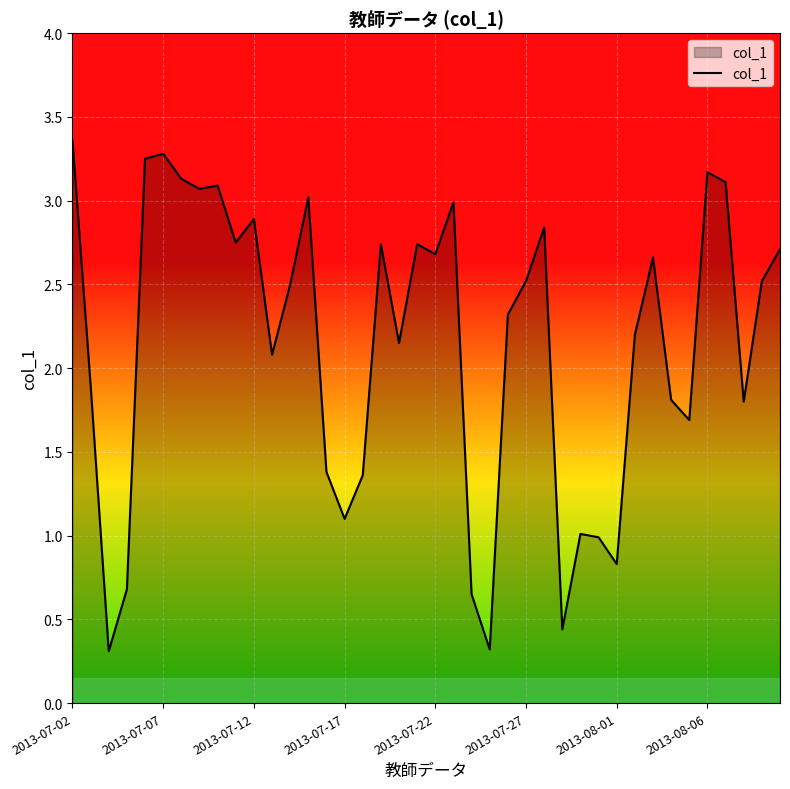

What is the minimum value shown in the chart?

0.3